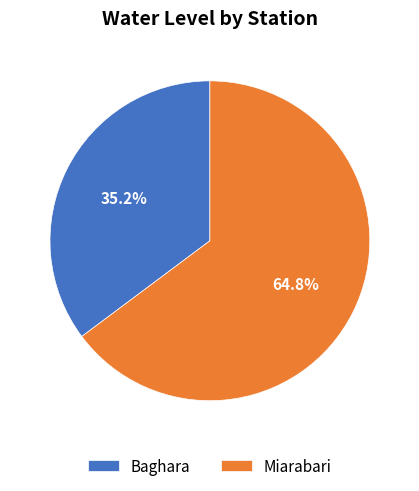

To the nearest percent, what is the difference between the Miarabari and Baghara slice percentages?

30%